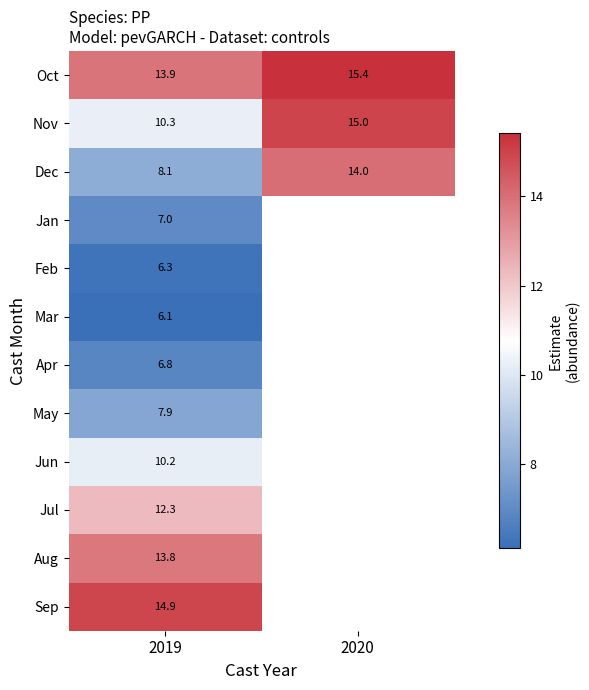

What is the greatest value displayed?

15.4